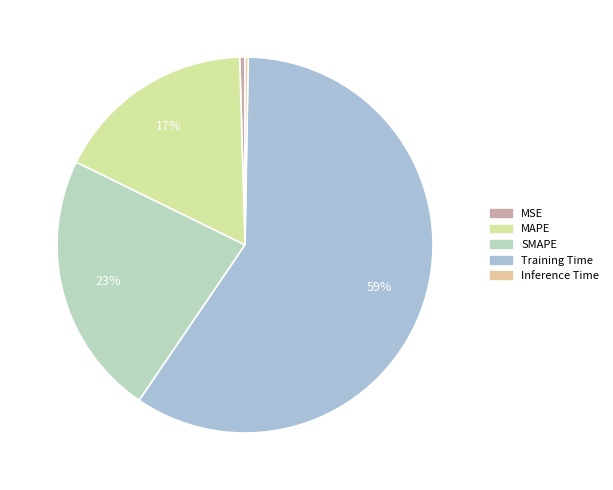

Is it true that SMAPE is 13% of the pie?

False